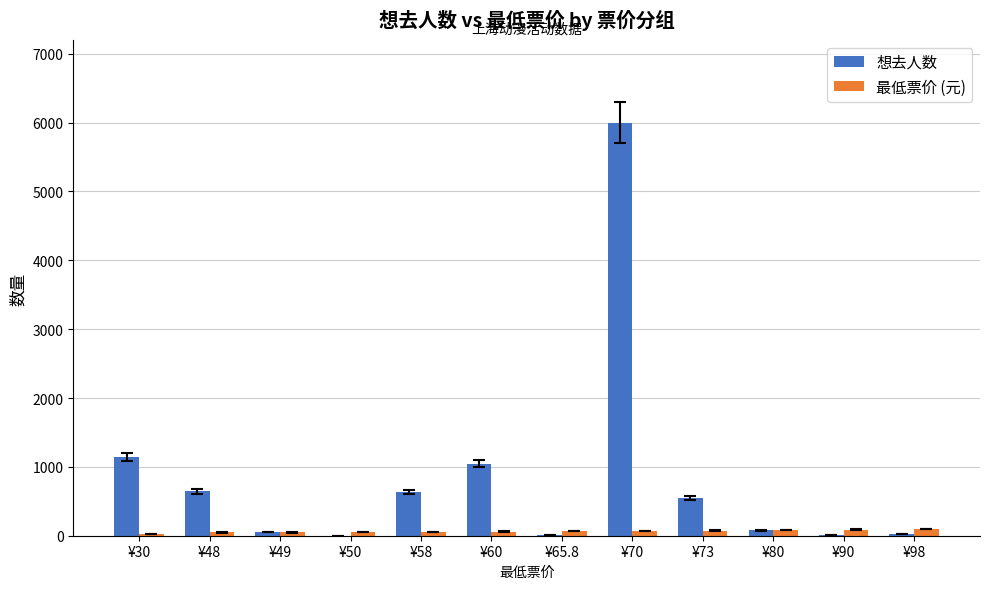

What are all the series names shown in the legend?

想去人数, 最低票价 (元)